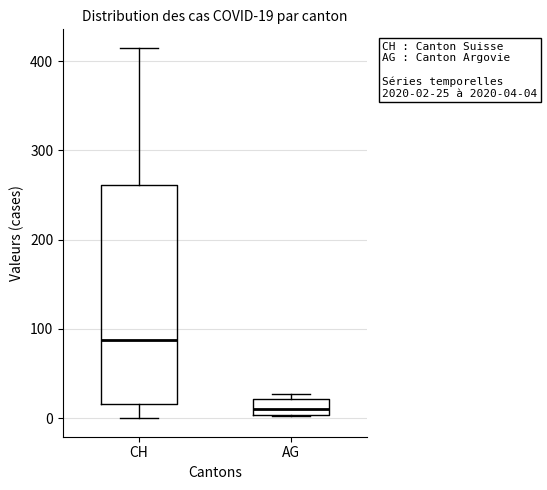

Which box's median line is the highest?

CH